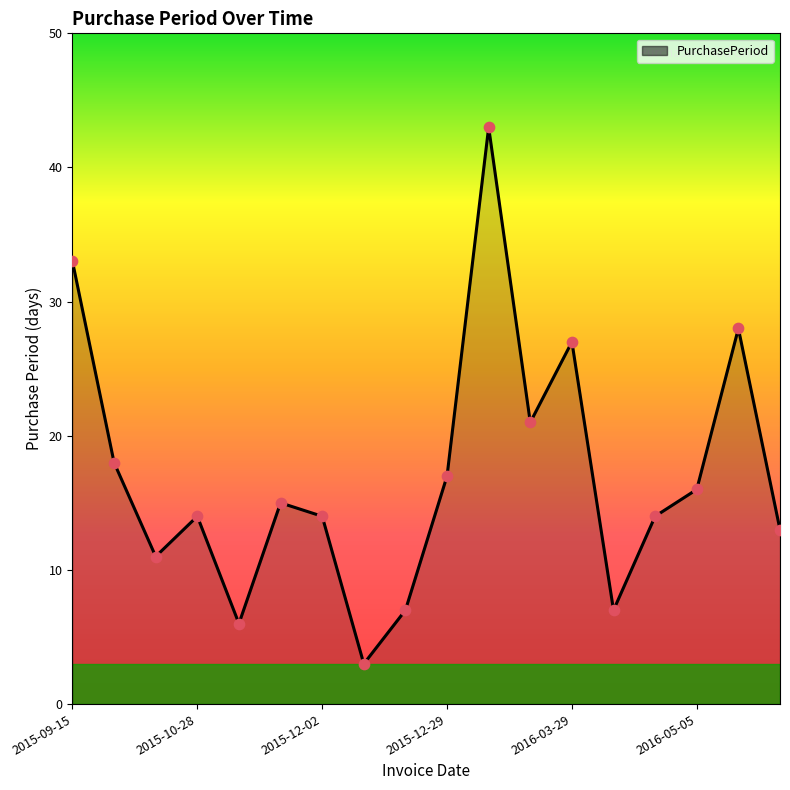

What is the minimum value shown in the chart?

3